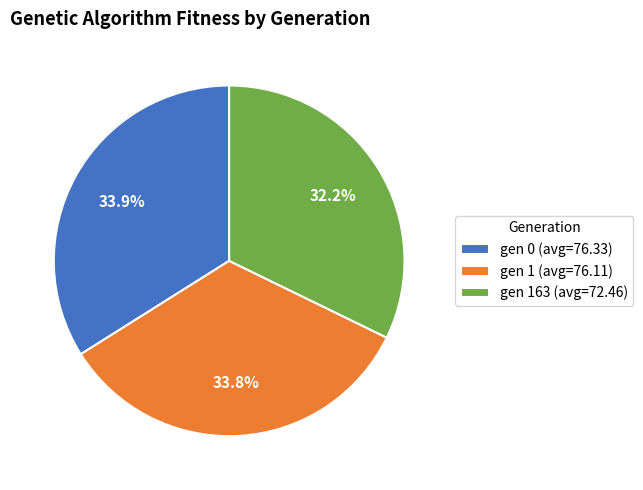

To the nearest percent, what is the difference between the largest and smallest slice percentages?

2%